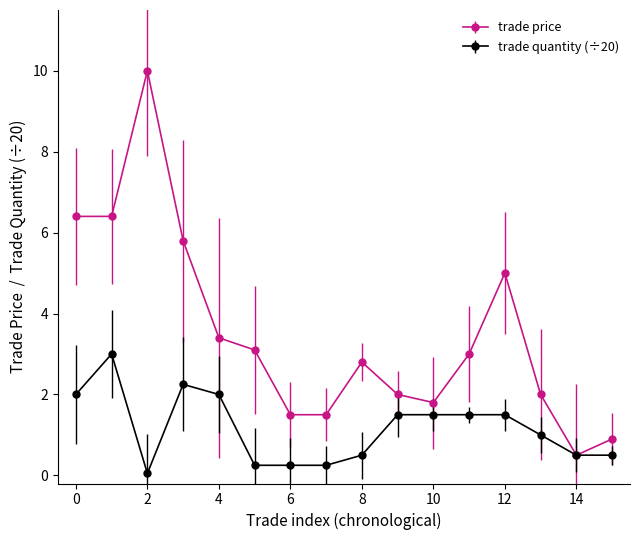

In trade price, how many points are higher than both neighbors (excluding endpoints)?

3